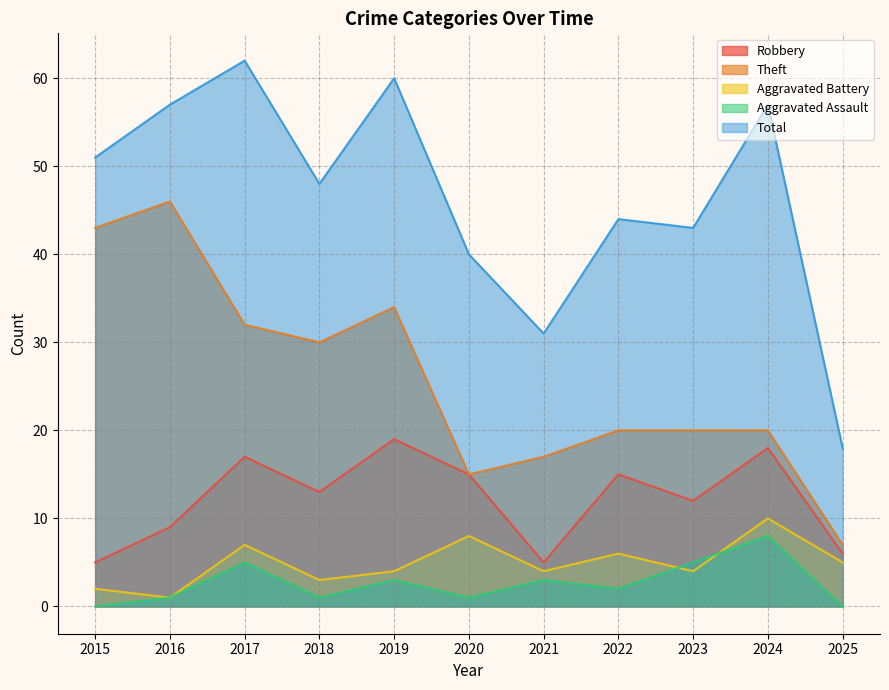

True or false: Robbery and Aggravated Assault cross at least once.

False